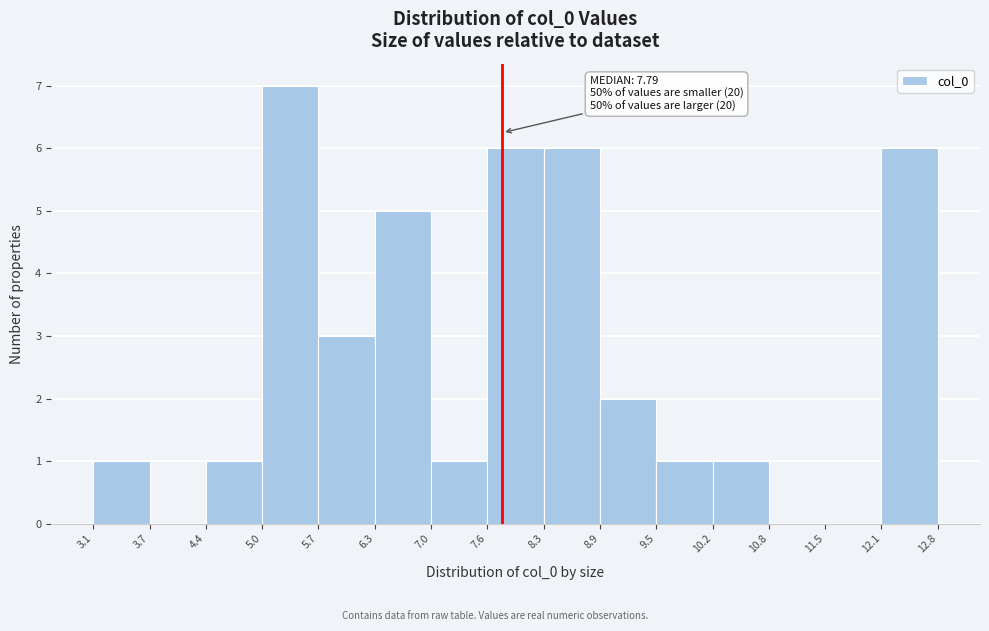

Which range on the x-axis has the tallest bar?

5.0 to 5.7